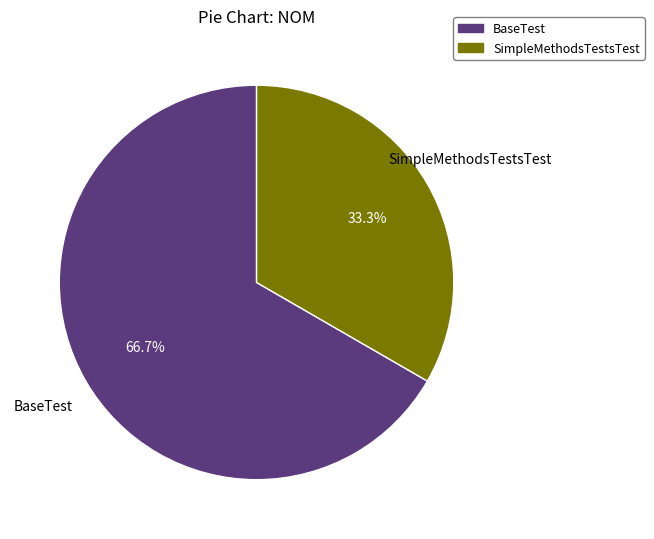

Is the sum of SimpleMethodsTestsTest and BaseTest greater than half?

Yes